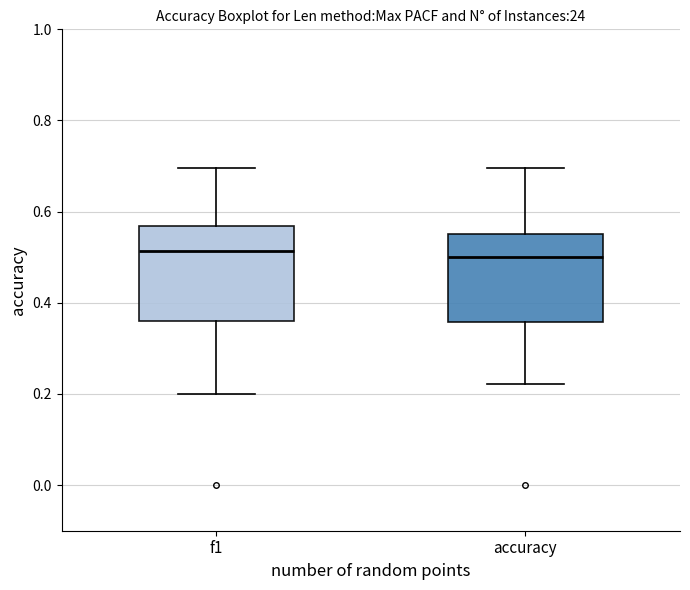

Where does the upper whisker of the box for accuracy end on the y-axis? The values are not printed on the chart, so give them approximately, as read against the axis.

0.70